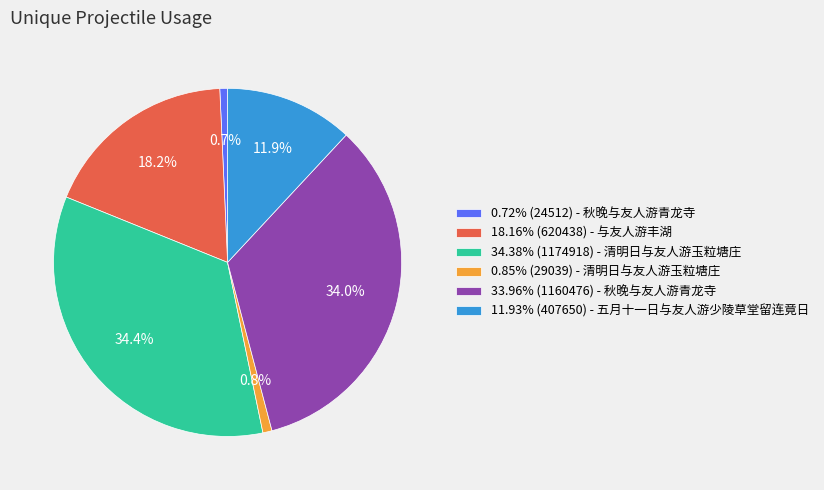

Does any single category account for the majority?

No